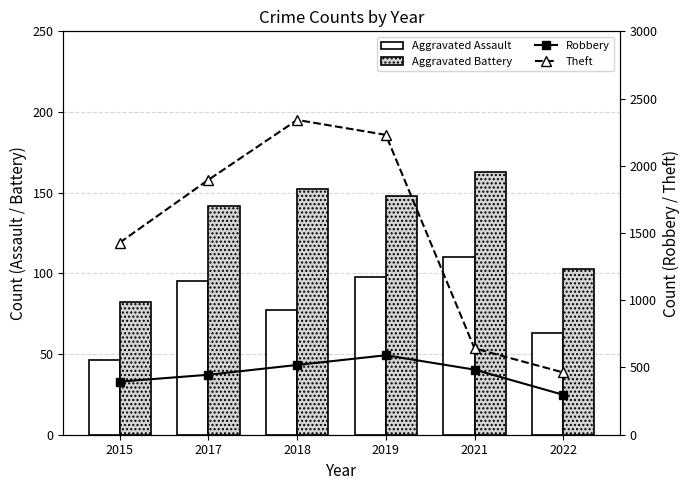

Which series has the widest spread of values?

Theft